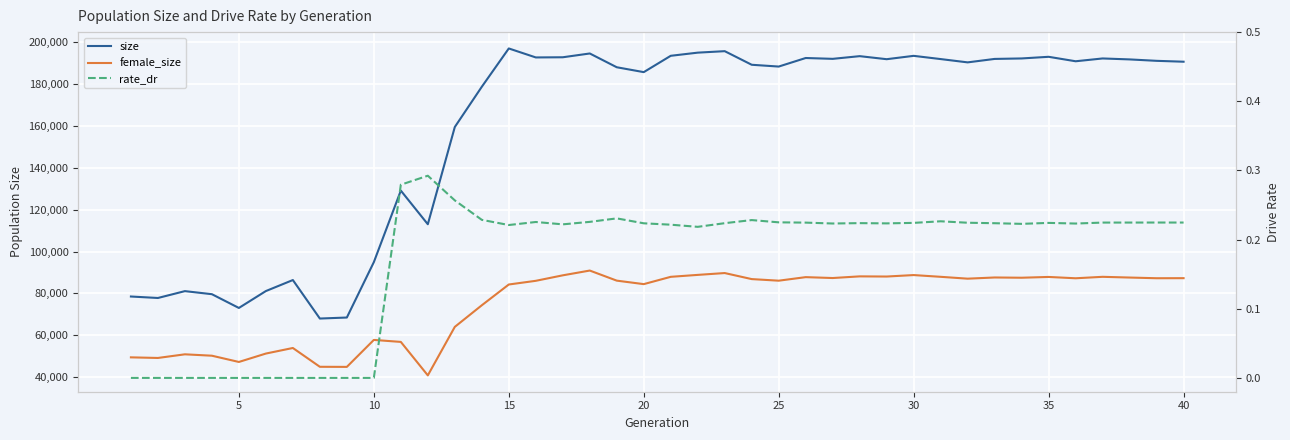

What is the difference between the maximum and second lowest values in the size series?

128530.0